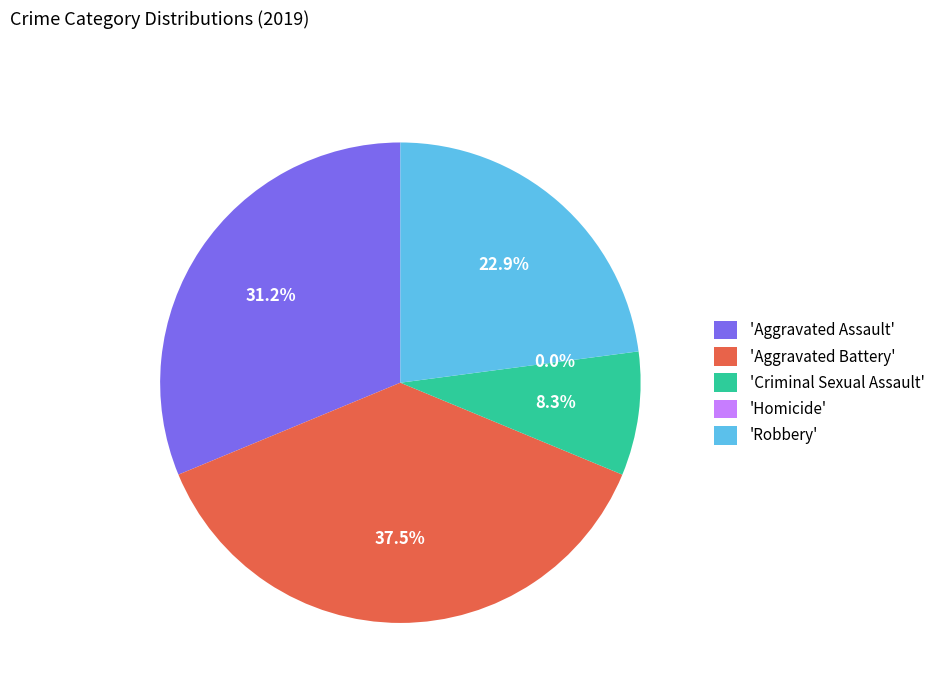

True or false: Aggravated Battery accounts for 30% of the total.

False